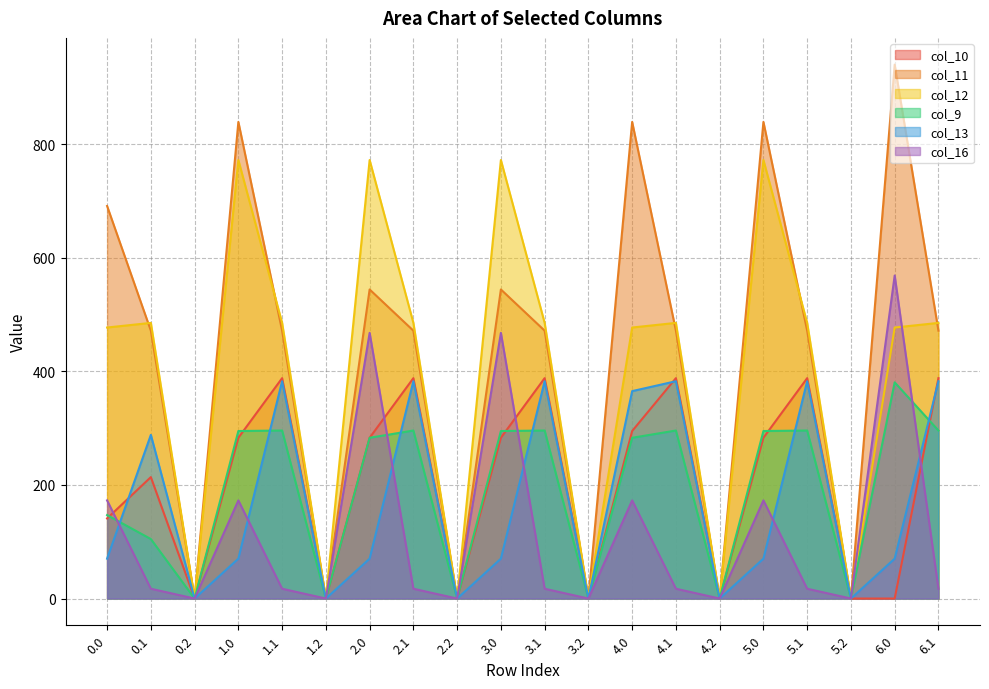

Does the chart display data point markers on the line(s)?

No